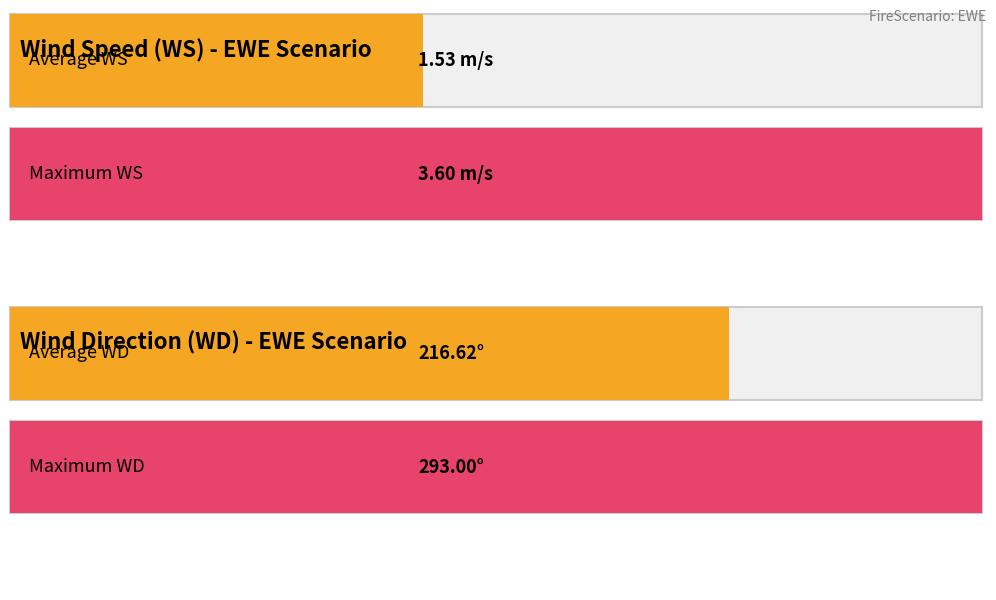

What is the highest value of the WS series?

3.6